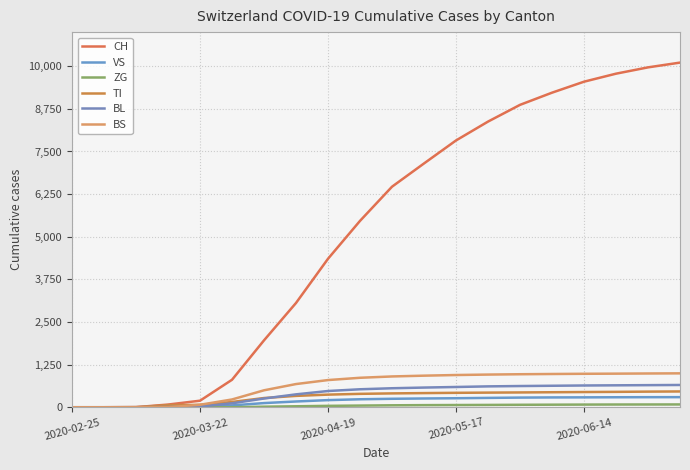

At how many categories does at least one series exceed 8770?

6